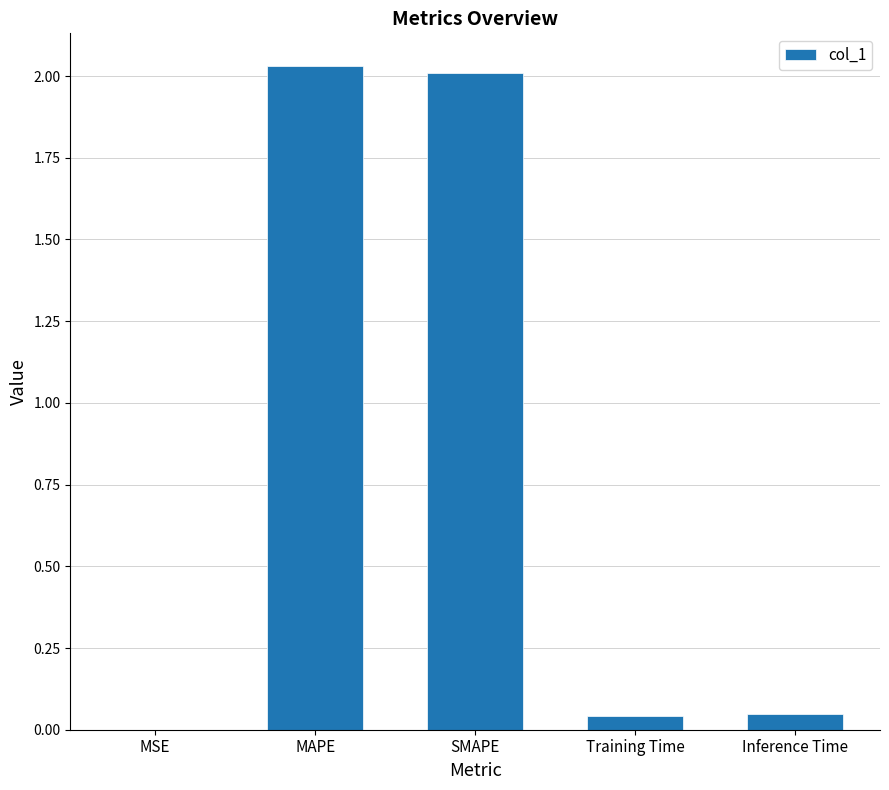

How many distinct data groups are displayed?

1